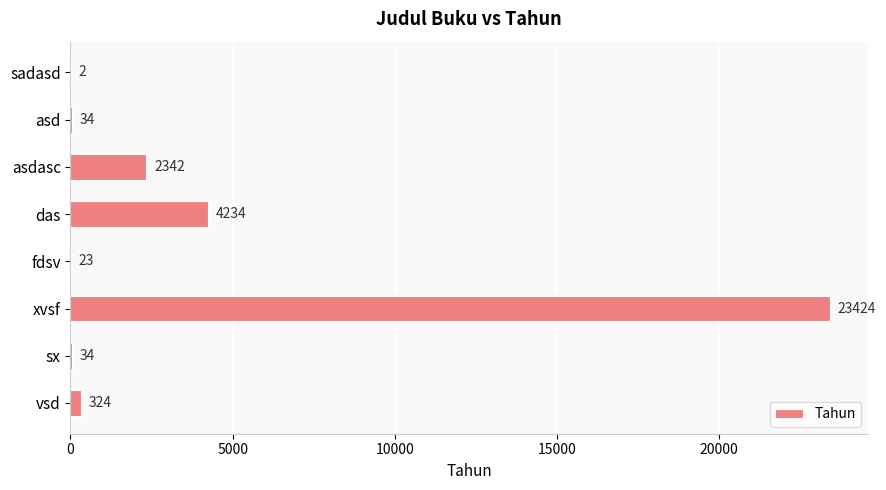

Reading bottom to top, extract all data points from this chart.

vsd=324	sx=34	xvsf=23424	fdsv=23	das=4234	asdasc=2342	asd=34	sadasd=2